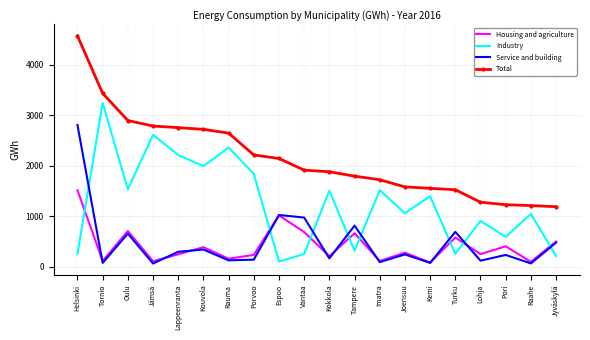

True or false: Total and Industry intersect in this chart.

False